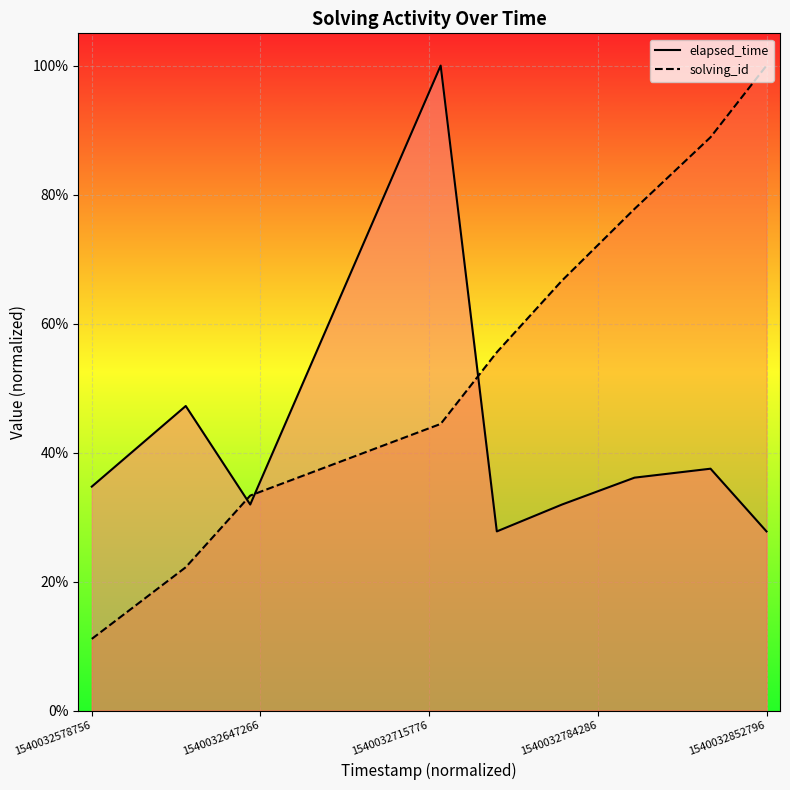

Reading right to left, transcribe all the data shown in this chart.

solving_id: 1540032852796=1.0	1540032830058=0.9	1540032799188=0.8	1540032769733=0.7	1540032743262=0.6	1540032720463=0.4	1540032643111=0.3	1540032616925=0.2	1540032578756=0.1
elapsed_time: 1540032852796=0.3	1540032830058=0.4	1540032799188=0.4	1540032769733=0.3	1540032743262=0.3	1540032720463=1.0	1540032643111=0.3	1540032616925=0.5	1540032578756=0.3